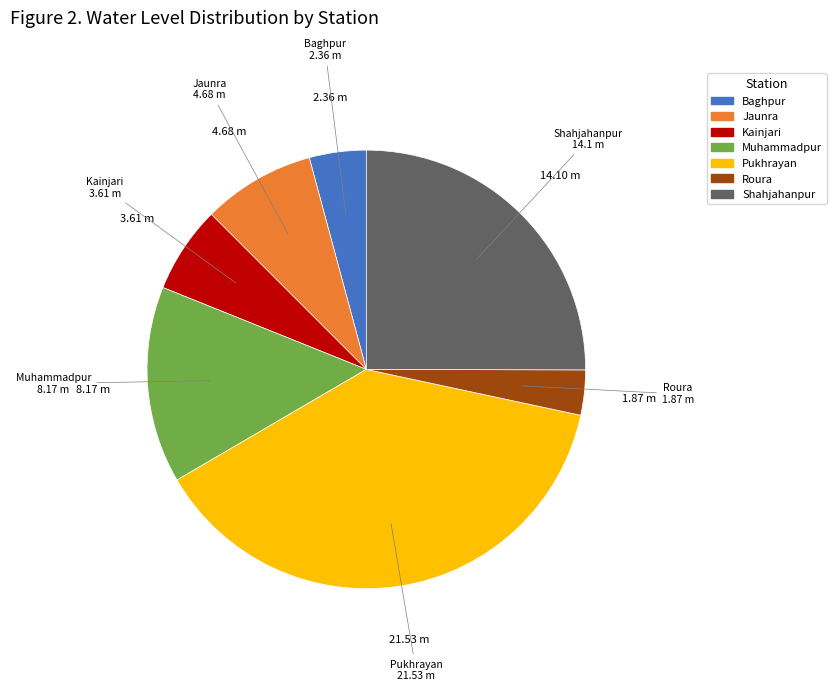

Rank the categories by value from highest to lowest.

Pukhrayan, Shahjahanpur, Muhammadpur, Jaunra, Kainjari, Baghpur, Roura